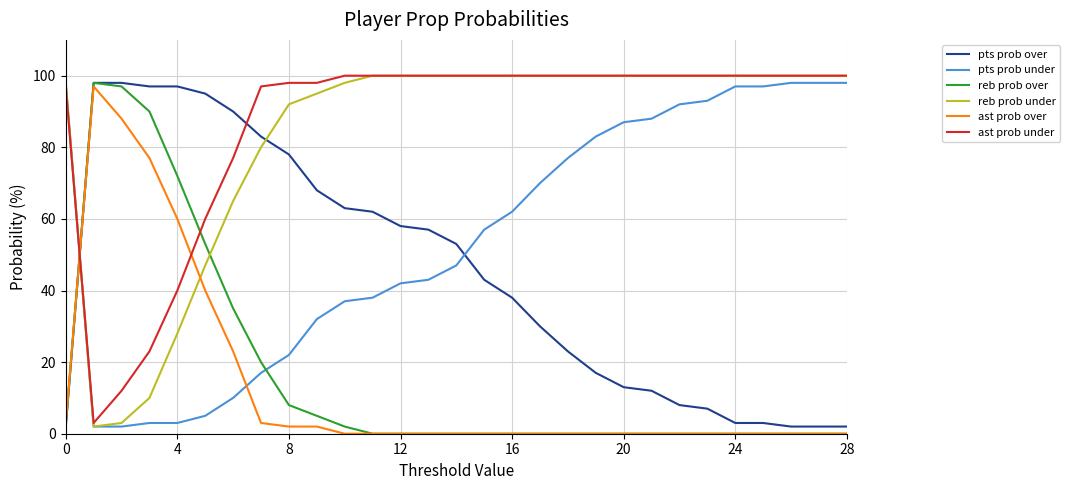

What is the highest value of the pts prob over series?

98